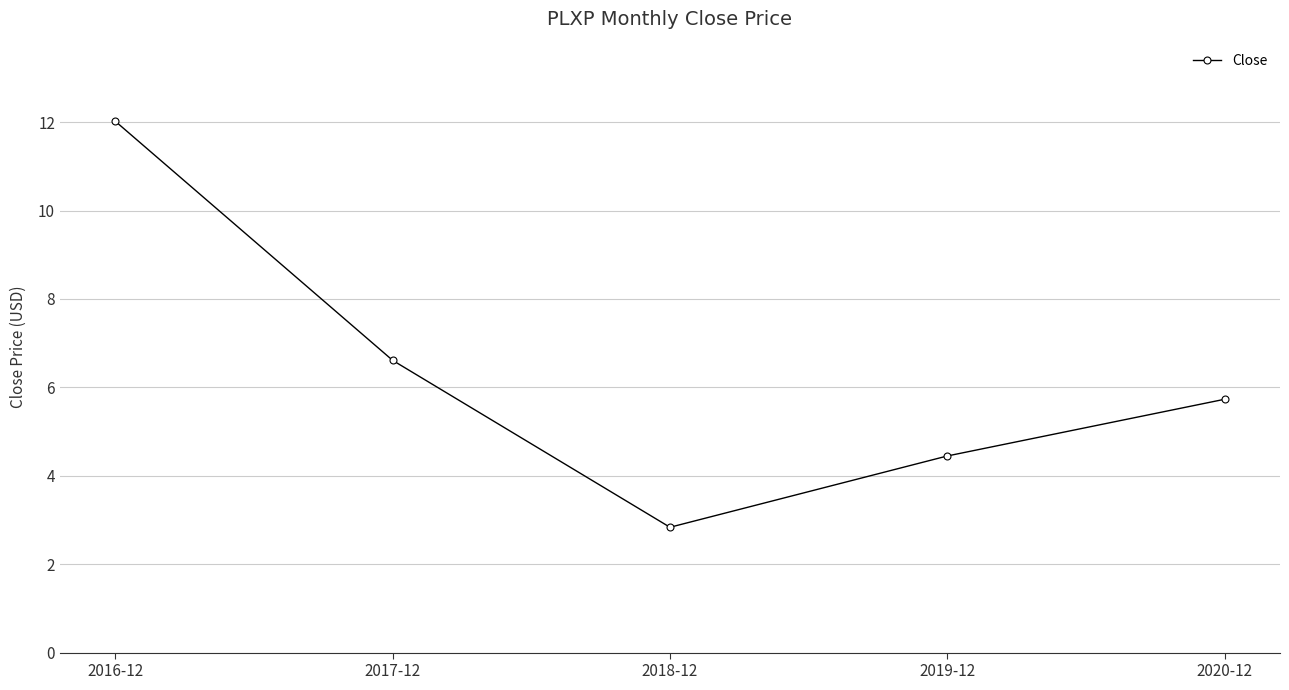

How many data points does each series have?

5